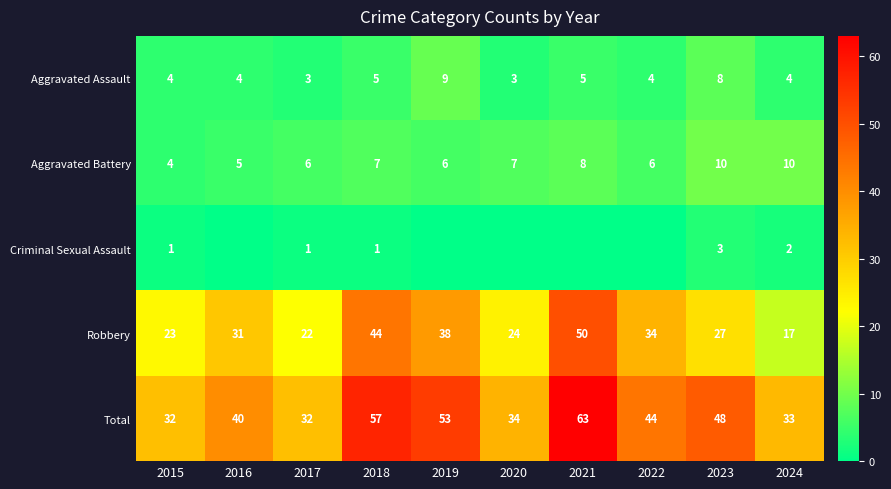

Which series changed the most between 2015 and 2017?

Aggravated Battery